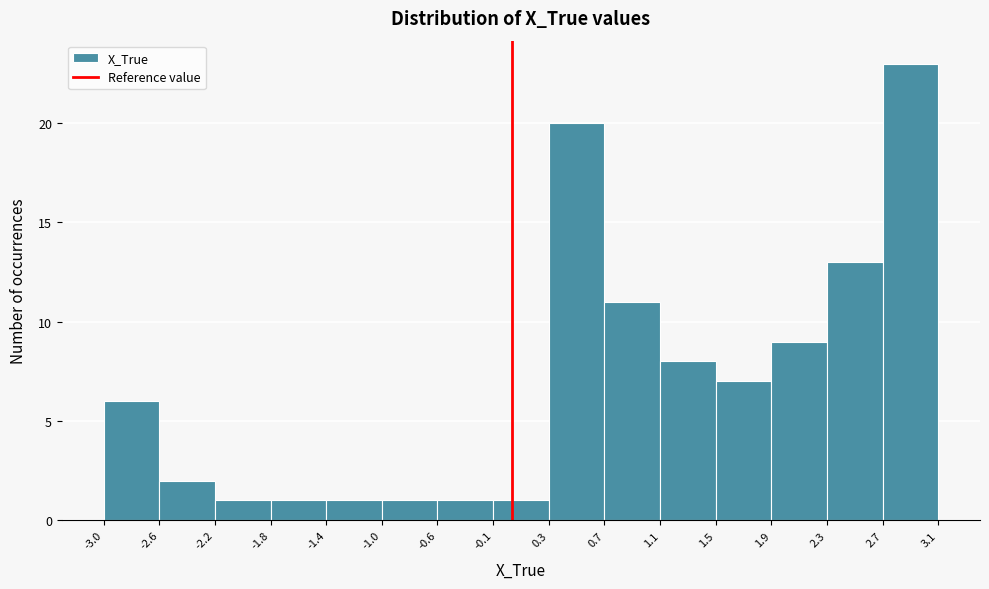

Which range on the x-axis has the tallest bar?

2.7 to 3.1